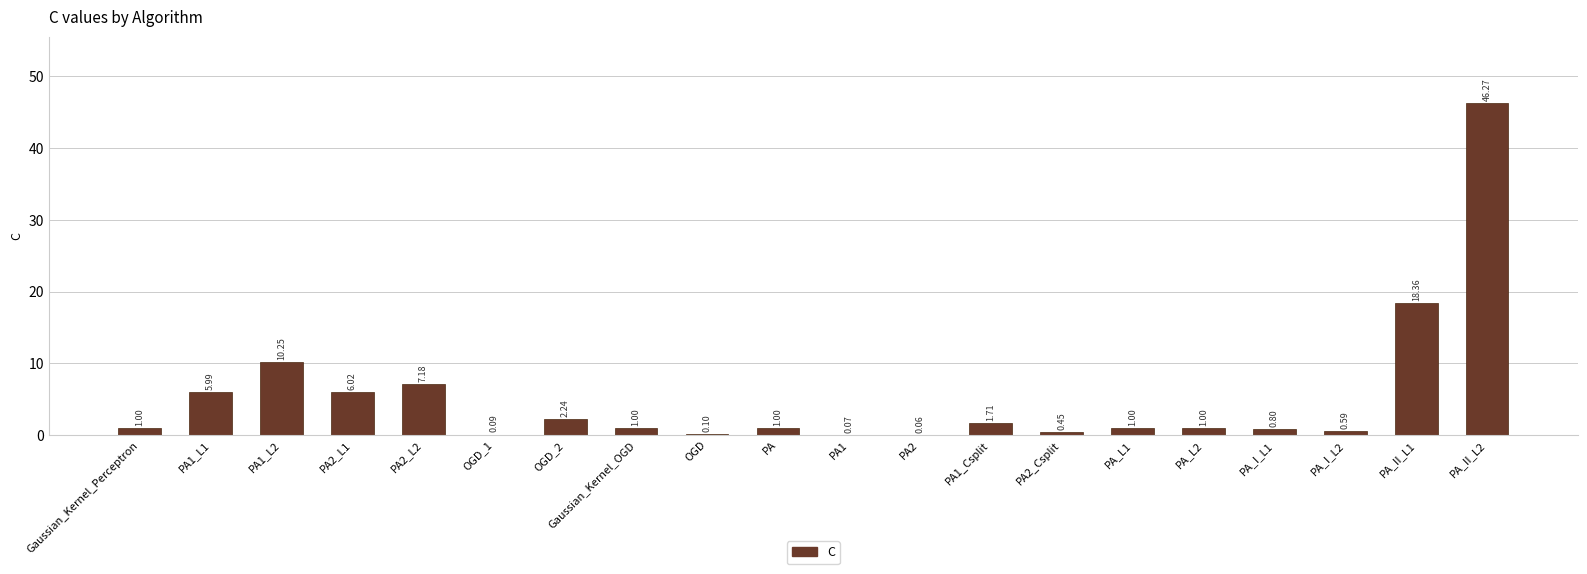

What is the sum of all values?

105.2